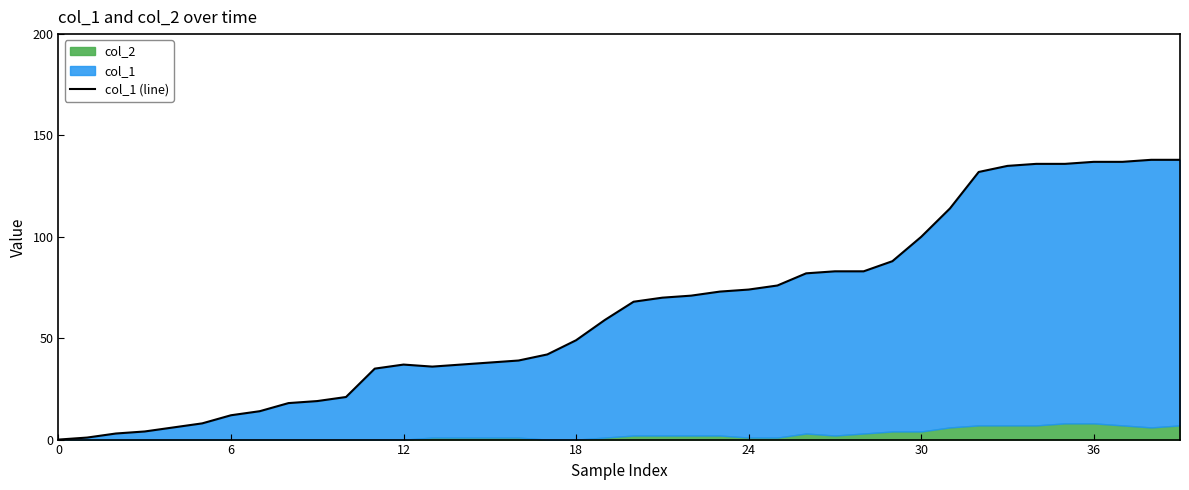

The chart shows a value of 70 at 21. True or false?

True